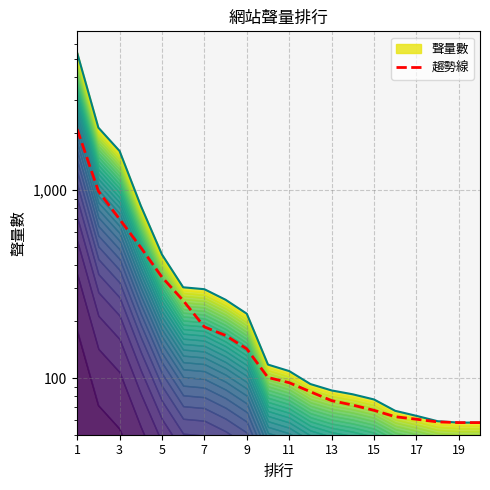

Which has a higher value, 19 or 9?

9